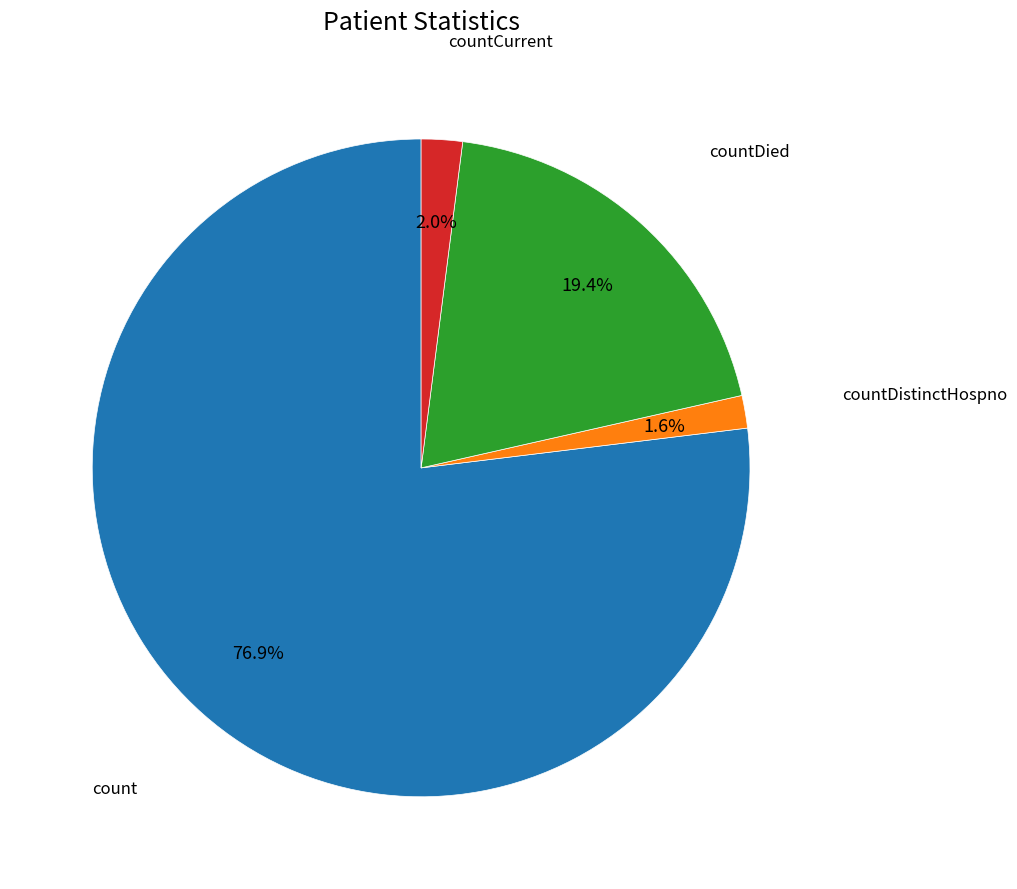

How many slices are in this pie chart?

4